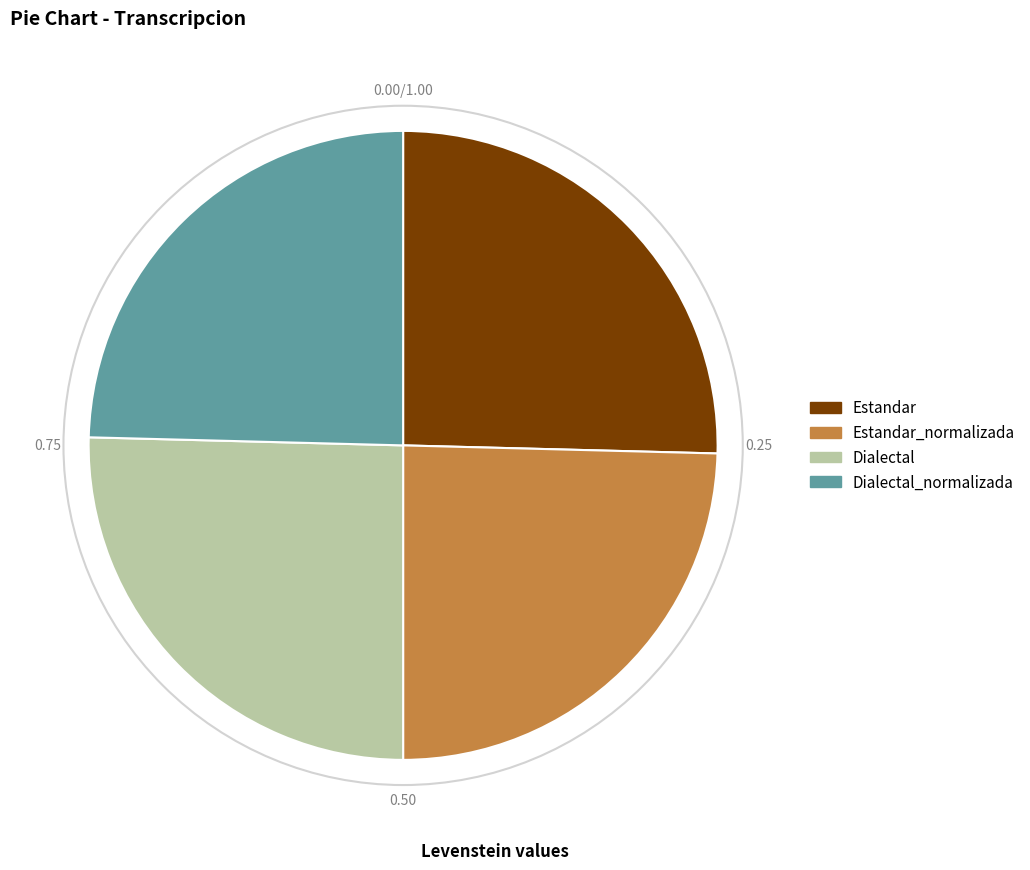

How many slices are in this pie chart?

4